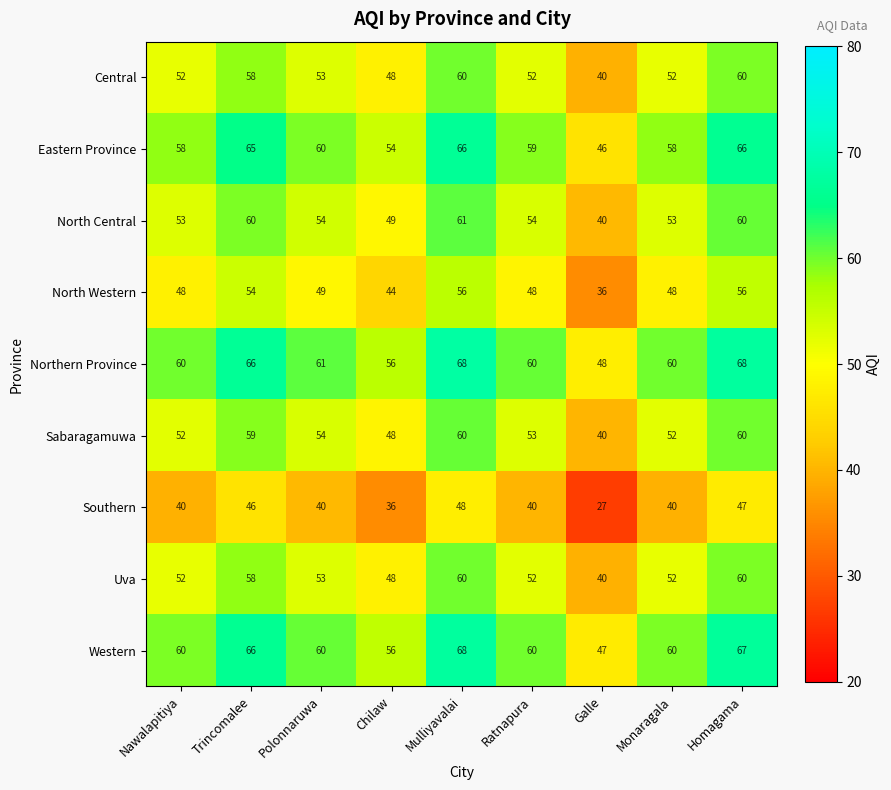

Is it true that Northern Province equals 48 at Galle?

True